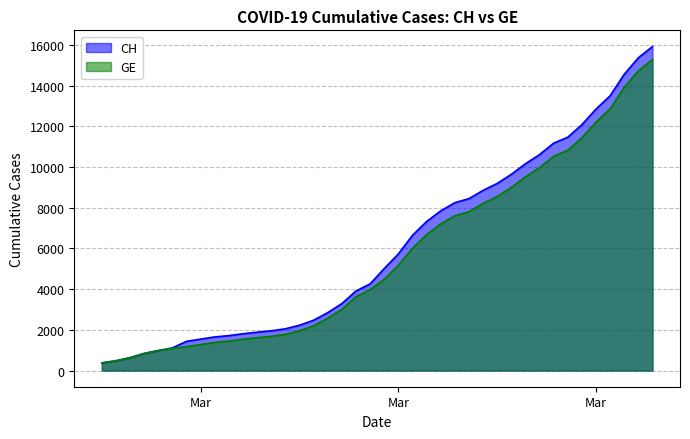

Reading left to right, extract all data points from this chart.

CH: 375	479	630	840	981	1113	1436	1544	1652	1715	1809	1885	1952	2051	2226	2472	2845	3291	3908	4259	5012	5731	6644	7323	7847	8249	8449	8855	9196	9642	10162	10613	11175	11467	12086	12852	13505	14561	15375	15926
GE: 375	479	630	840	981	1083	1171	1278	1384	1447	1538	1614	1681	1780	1955	2201	2574	3010	3627	3978	4485	5174	6002	6681	7205	7607	7807	8213	8554	9000	9520	9971	10533	10825	11444	12210	12863	13919	14733	15284